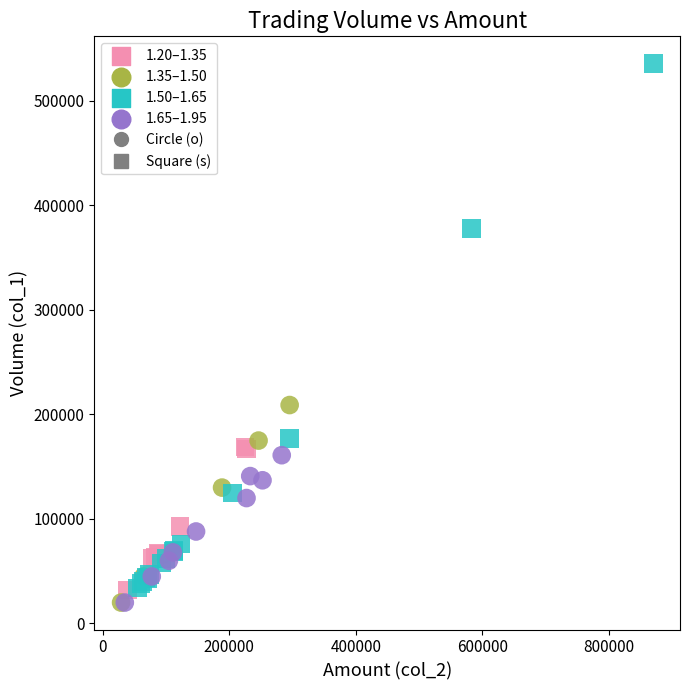

Which series reaches the maximum Y coordinate?

1.50–1.65